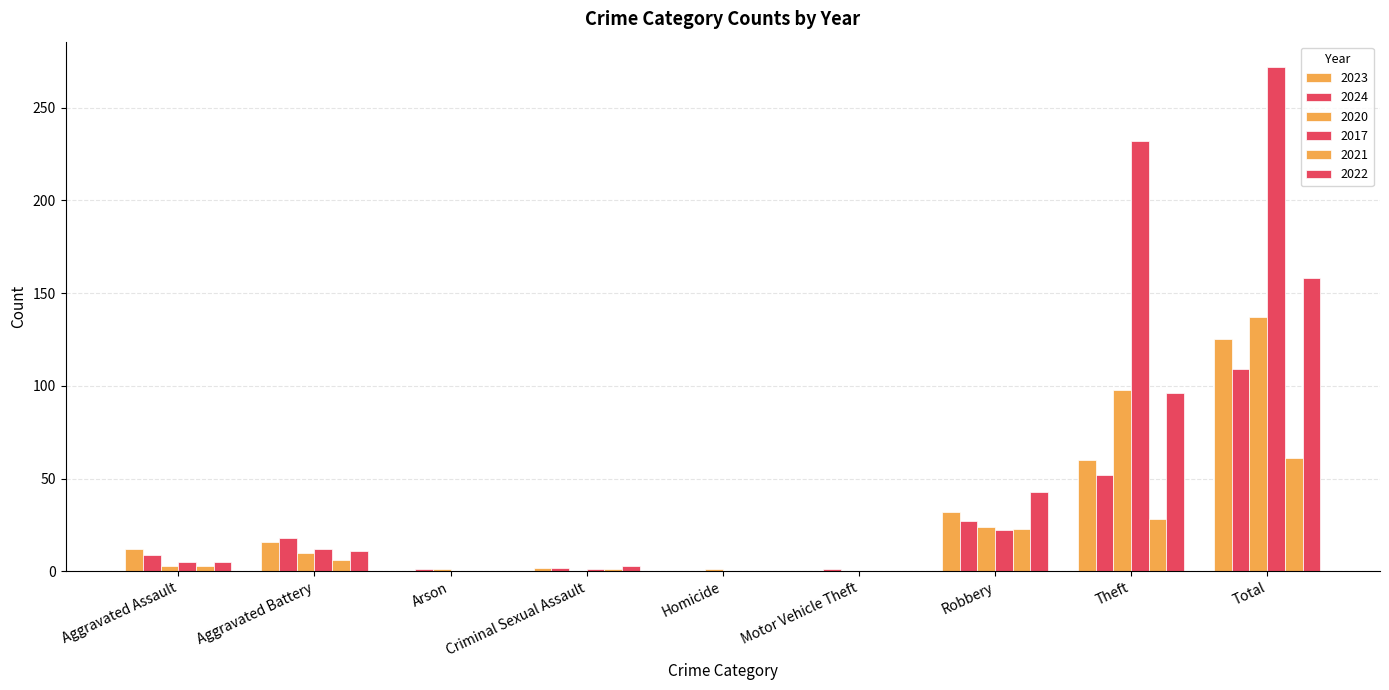

The 2024 series shows 1 at Arson. True or false?

False